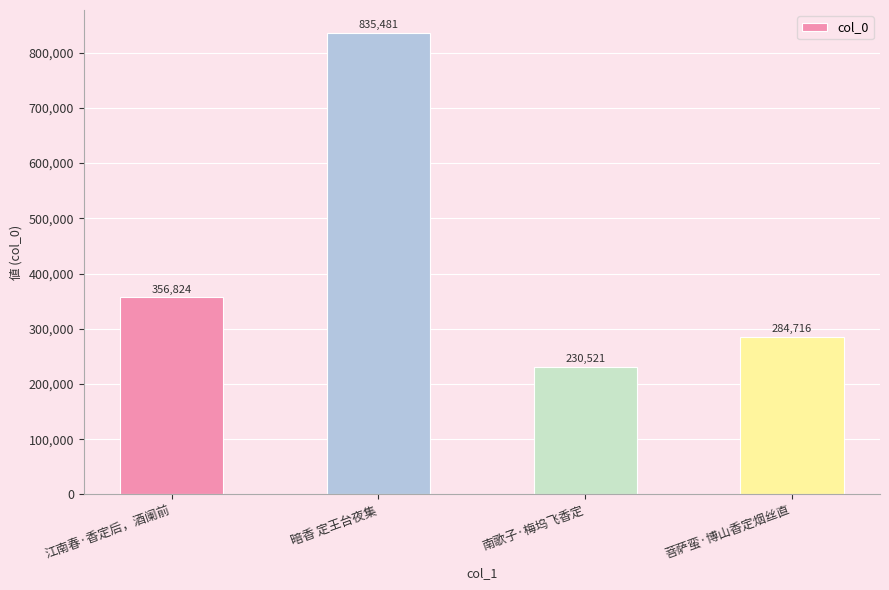

What is the change in value from 暗香 定王台夜集 to 菩萨蛮·博山香定烟丝直?

-550765